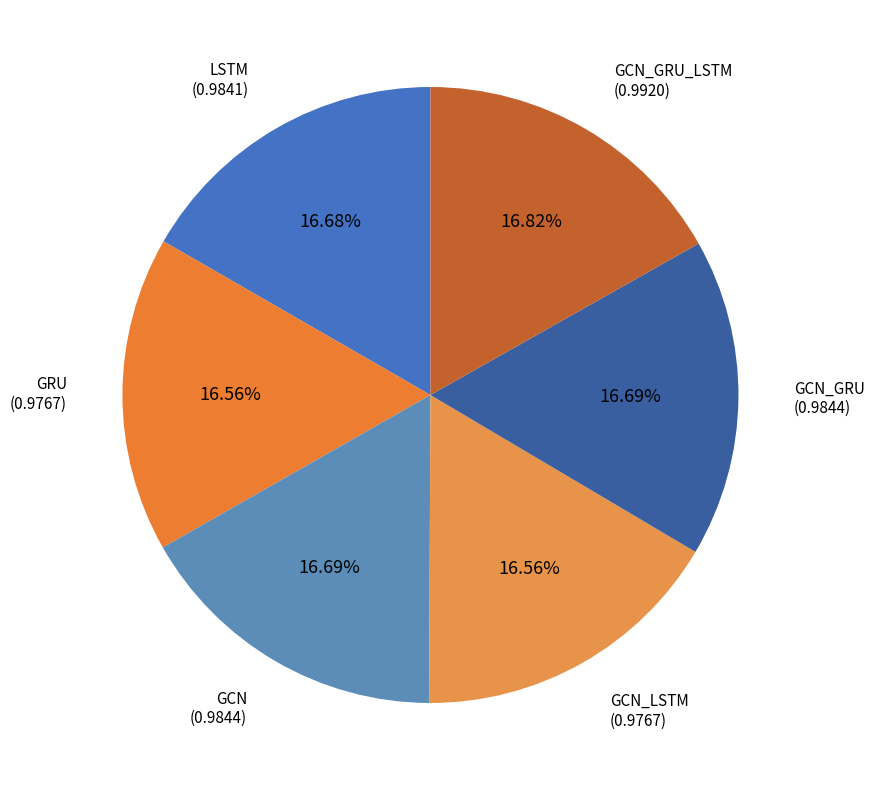

What is the smallest slice in the pie chart?

GRU